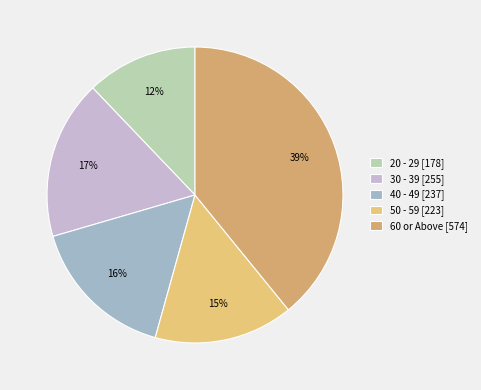

To the nearest percent, what portion does 20 - 29 represent?

12%